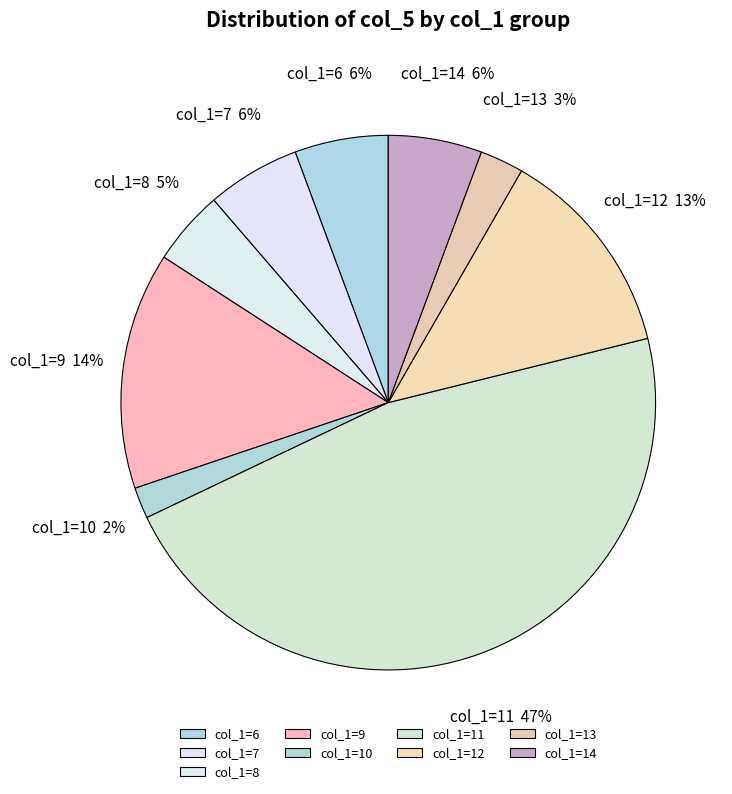

Is there a majority slice in this chart?

No